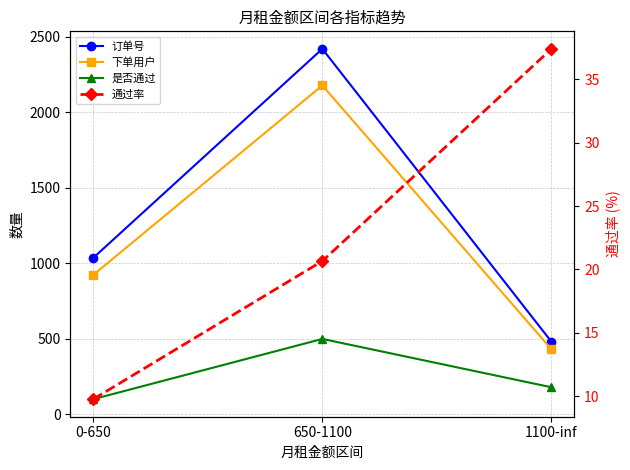

True or false: 通过率 has a value of 5.1 at 650-1100.

False